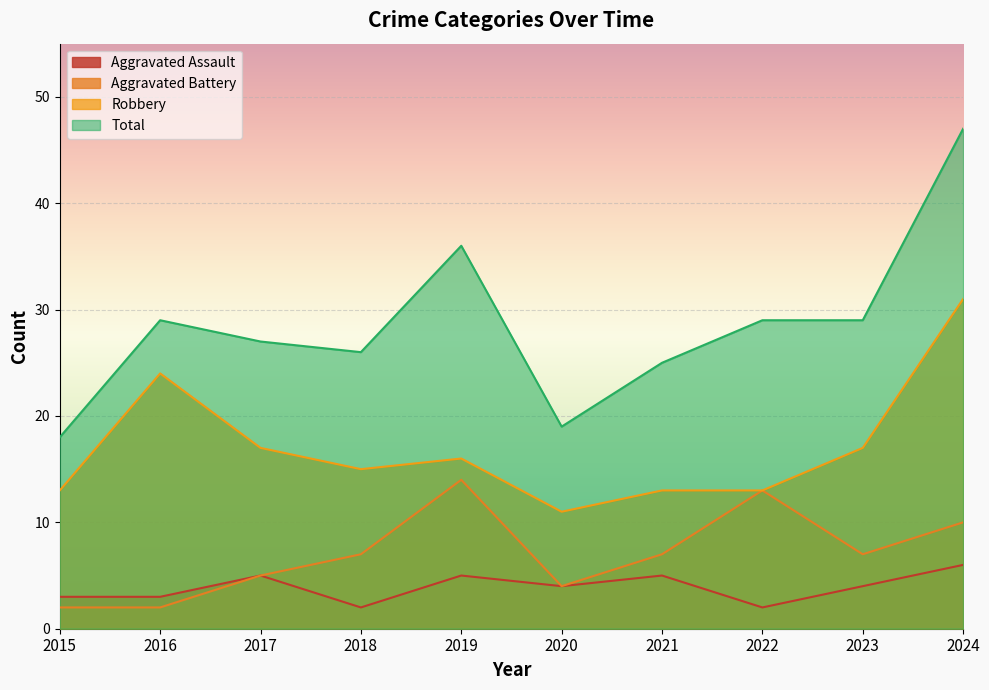

At which category is the sum across all series the highest?

2024